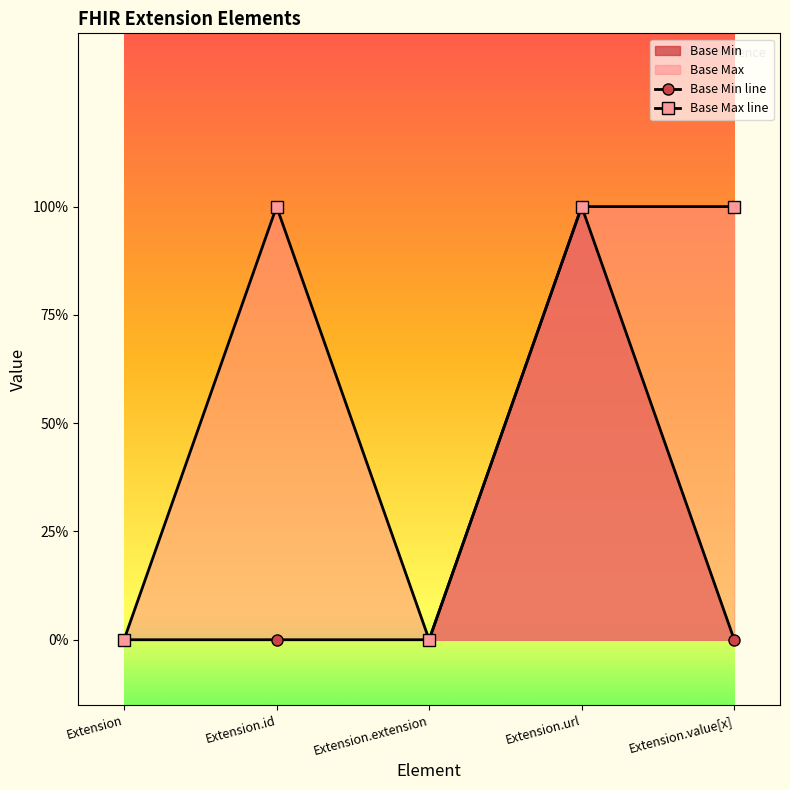

Reading left to right, what are all the values shown in this chart?

Base Min: Extension=0	Extension.id=0	Extension.extension=0	Extension.url=1	Extension.value[x]=0
Base Max: Extension=0	Extension.id=1	Extension.extension=0	Extension.url=1	Extension.value[x]=1